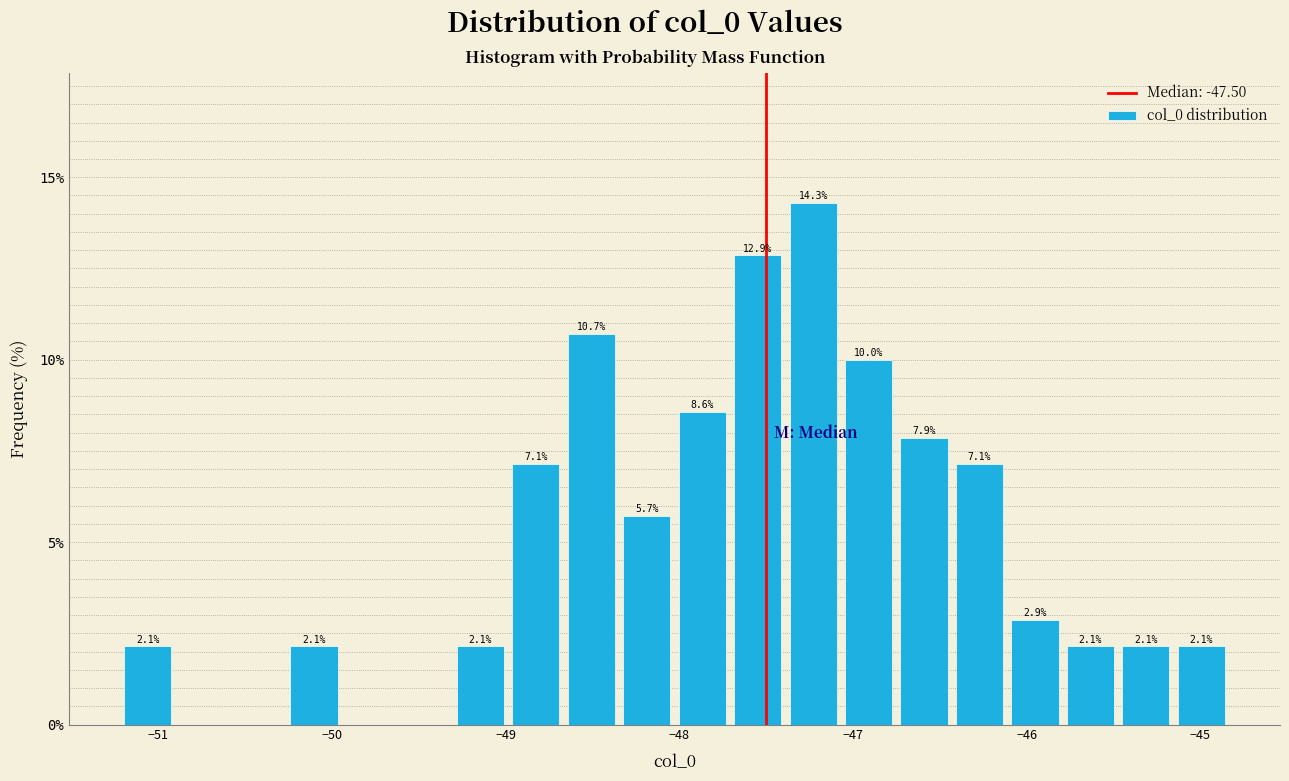

Read against the x-axis, roughly where is the centre of the tallest bar?

-47.2